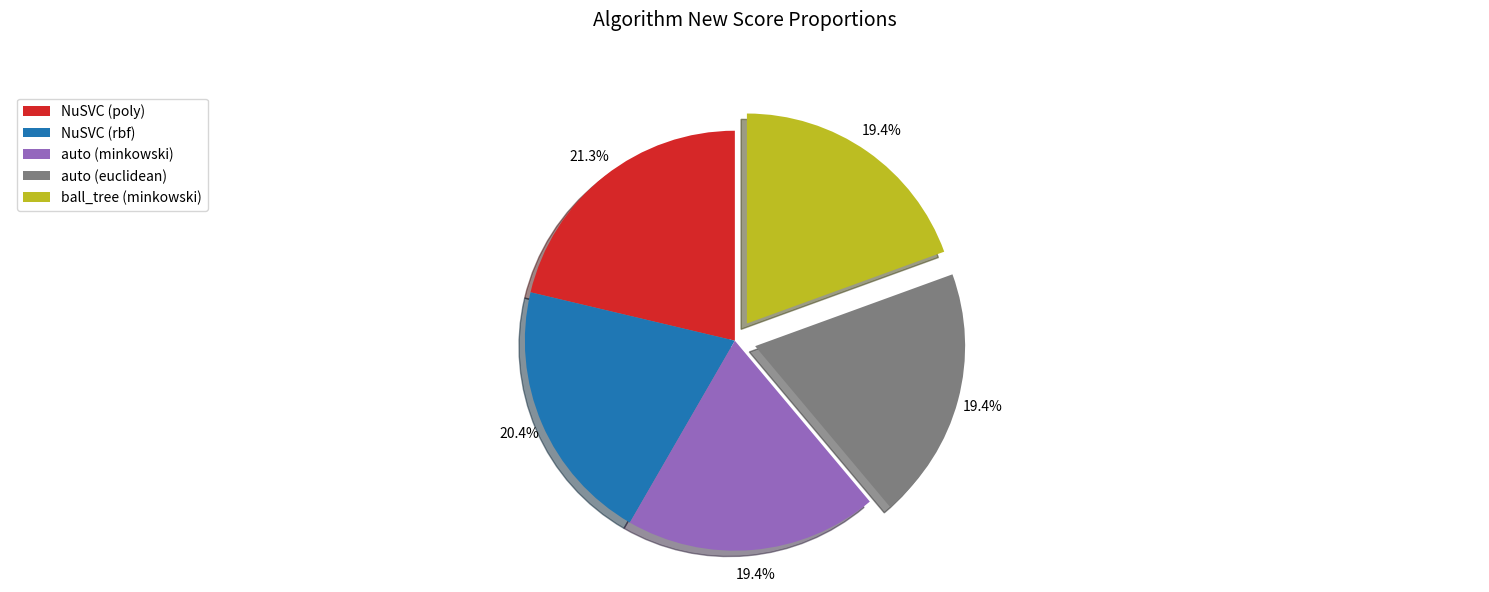

Does auto (euclidean) account for over 50% of the chart?

No